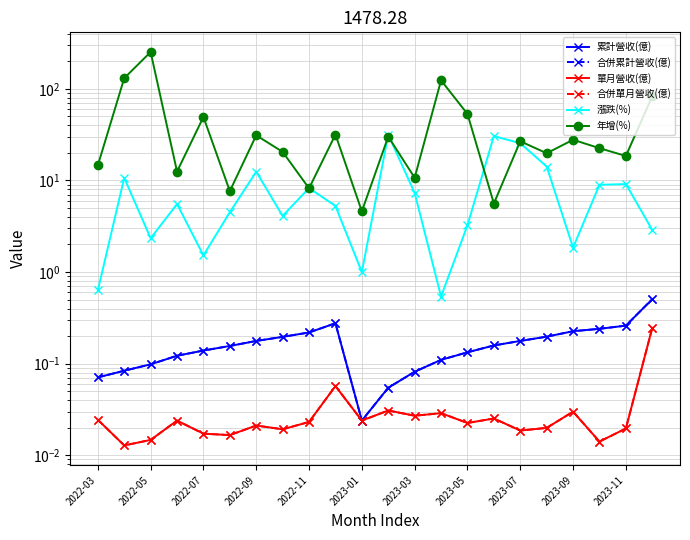

The value of 單月營收(億) at 11 is 0.0. True or false?

False